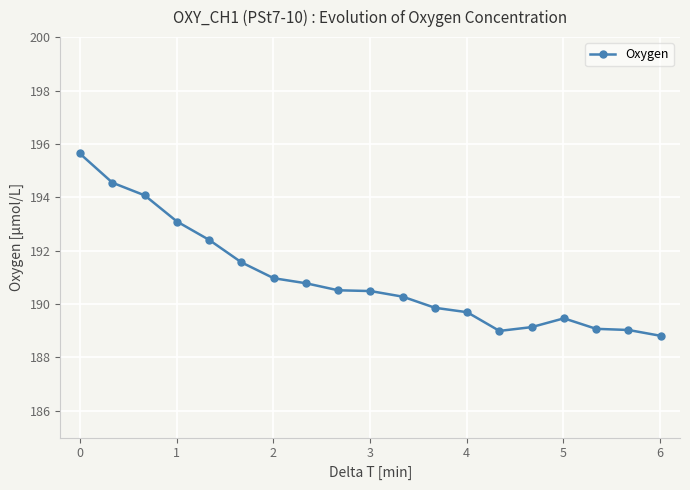

Count the number of values greater than 190.

11